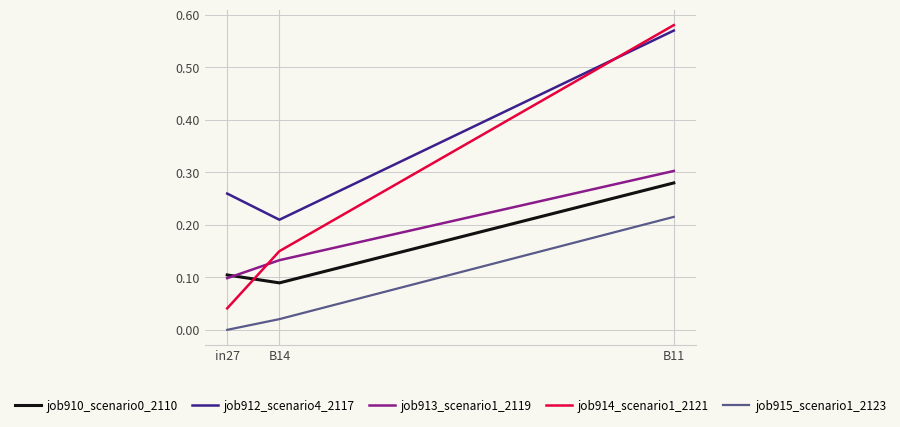

At which category is the sum across all series the highest?

B11